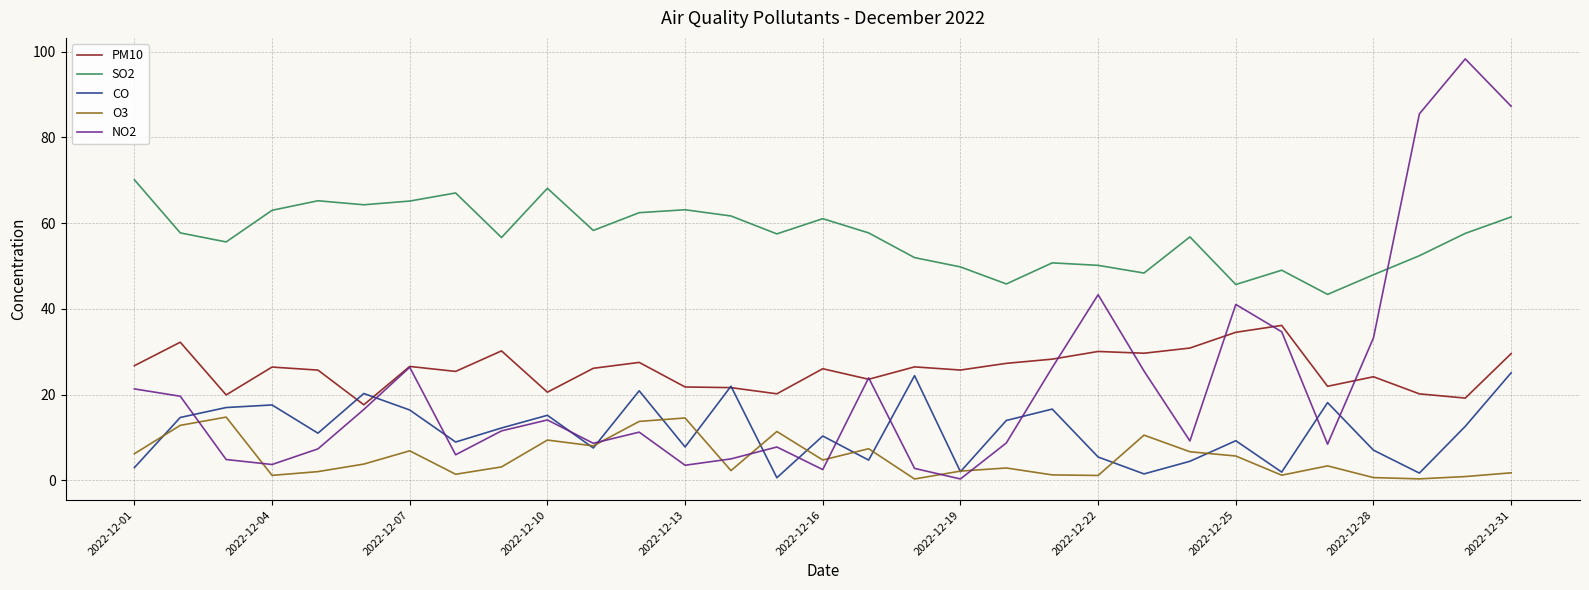

Which series has the largest total across all categories?

SO2